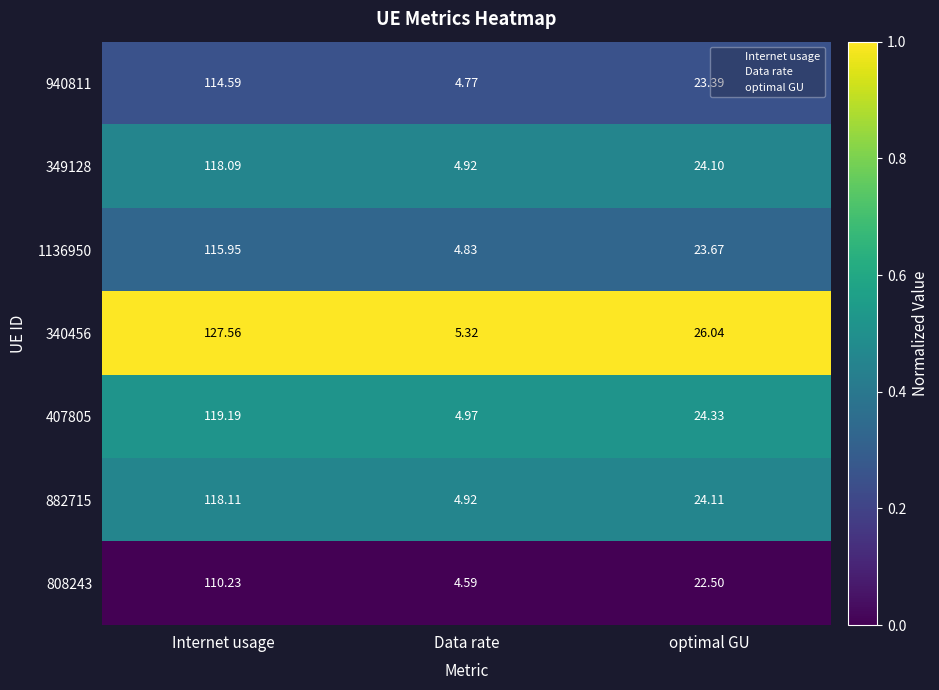

Which category has the lowest value across all series?

Data rate